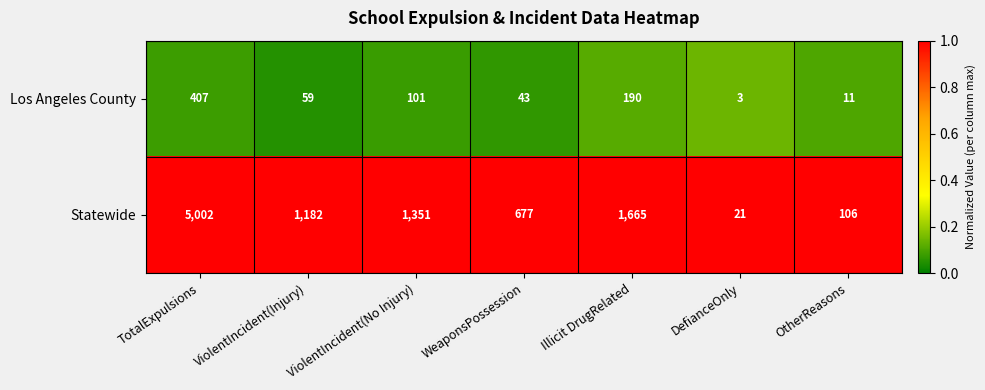

What is the difference between the second highest and minimum values in the Los Angeles County series?

187